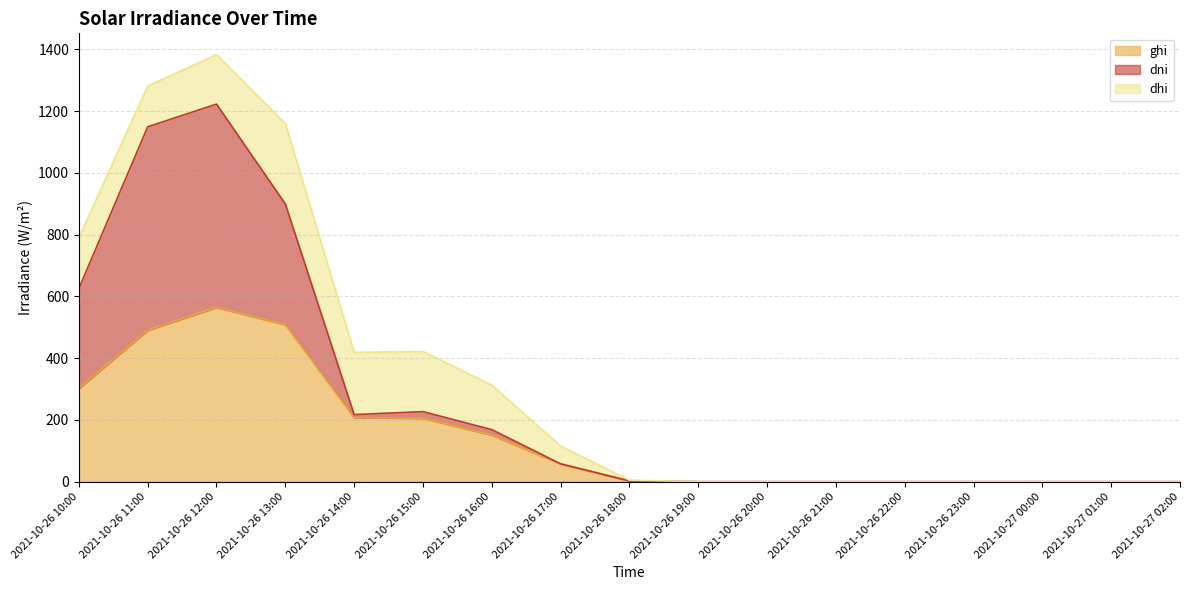

Is it true that ghi equals 879.8 at 2021-10-26 12:00?

False